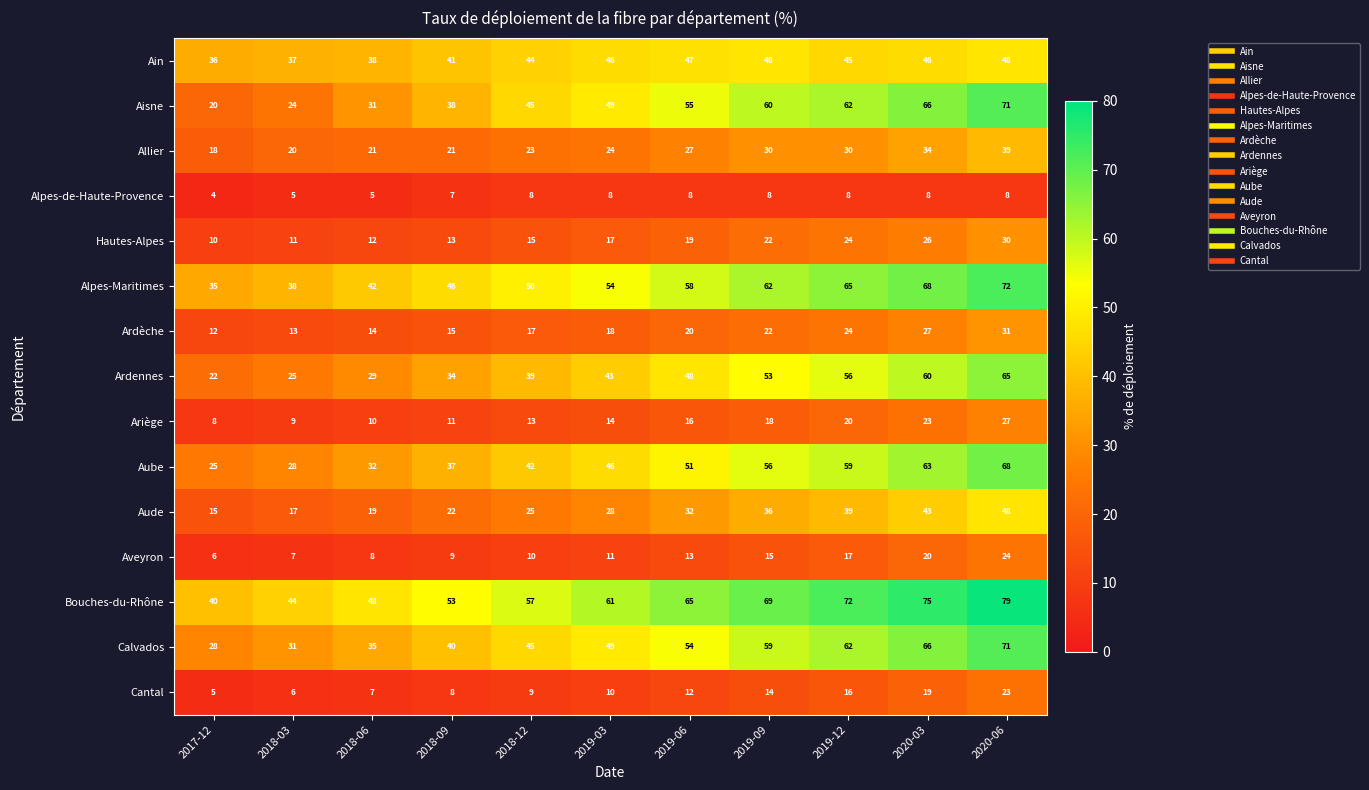

What is the smallest value displayed?

4